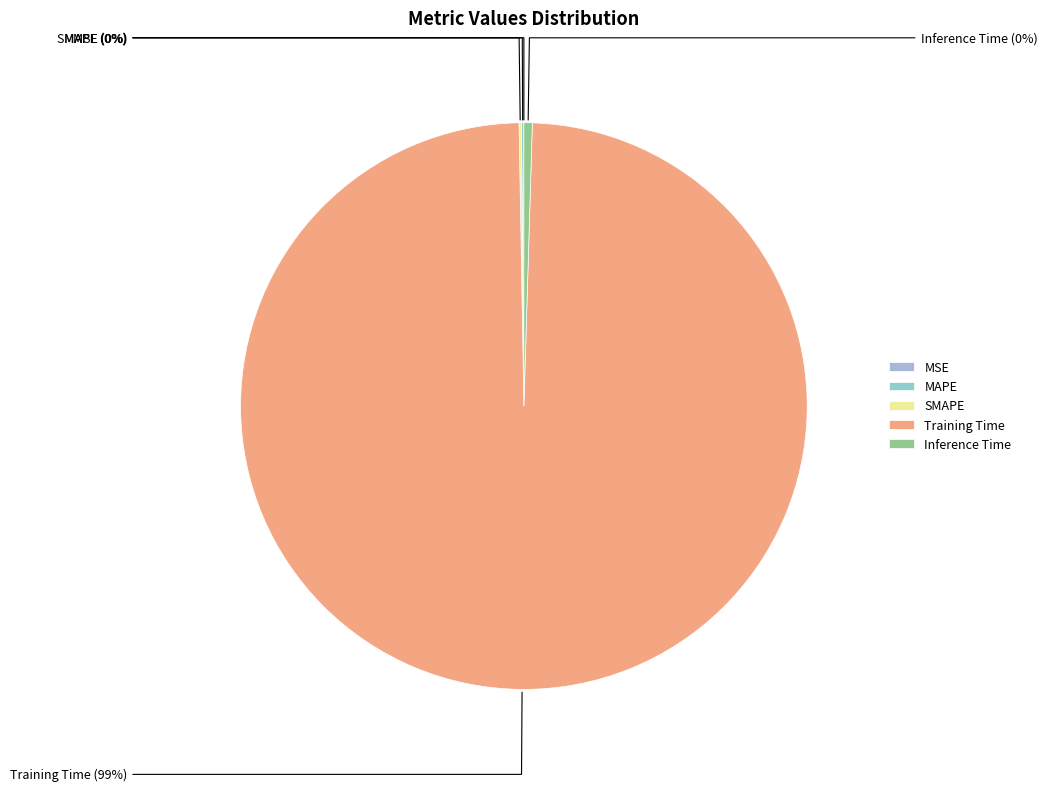

Which slice is the largest?

Training Time